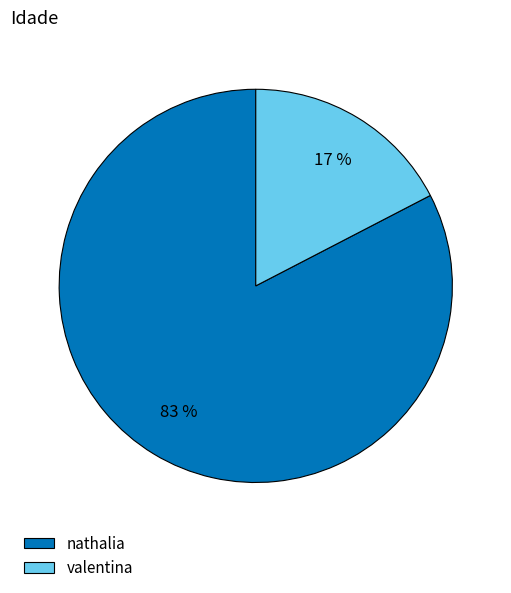

Does any single category account for the majority?

Yes